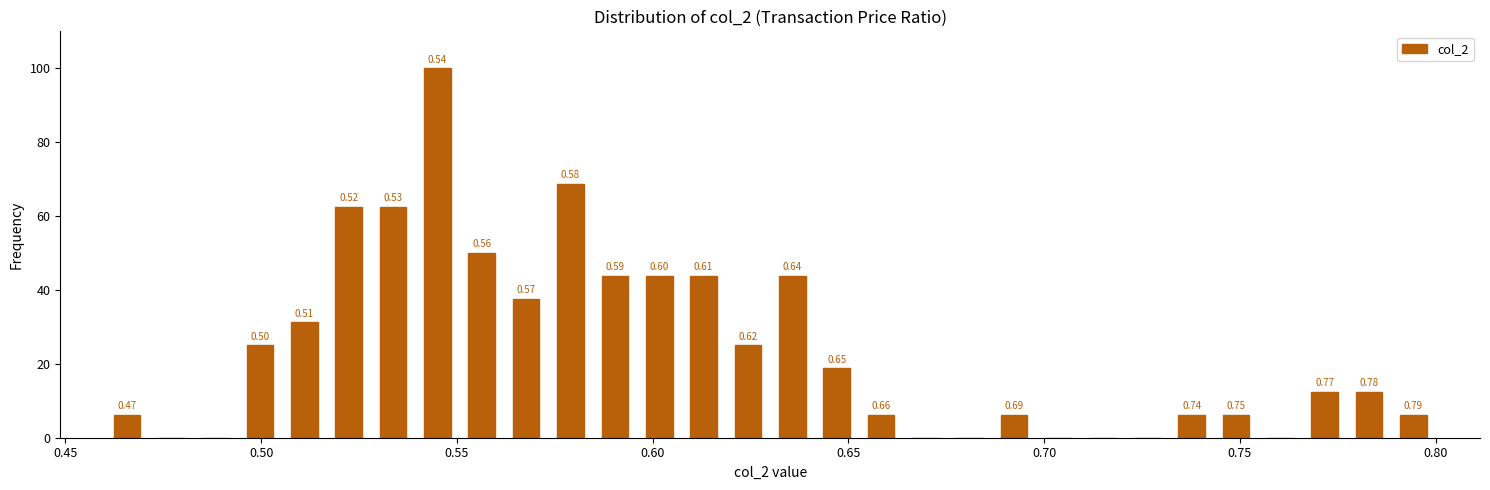

Around what value on the x-axis is the tallest bar? Give the approximate position of its centre, as read against the axis.

0.545